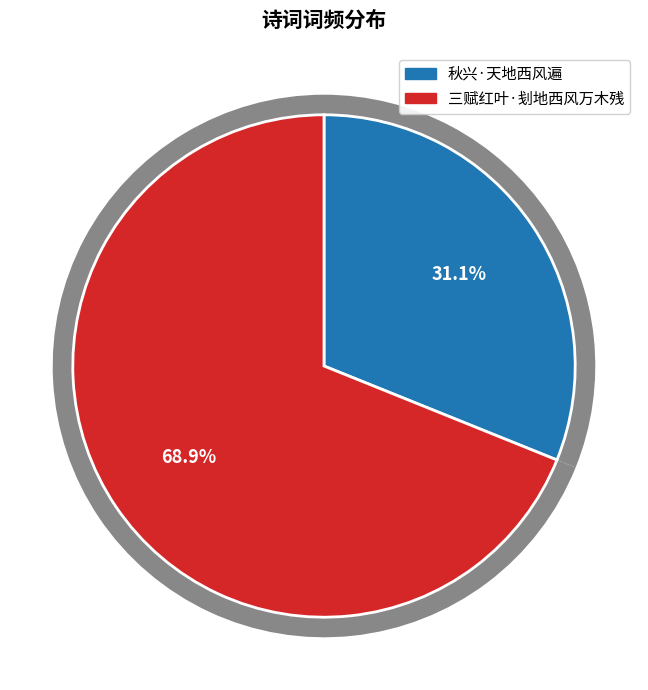

To the nearest percent, what is the average slice percentage?

50%